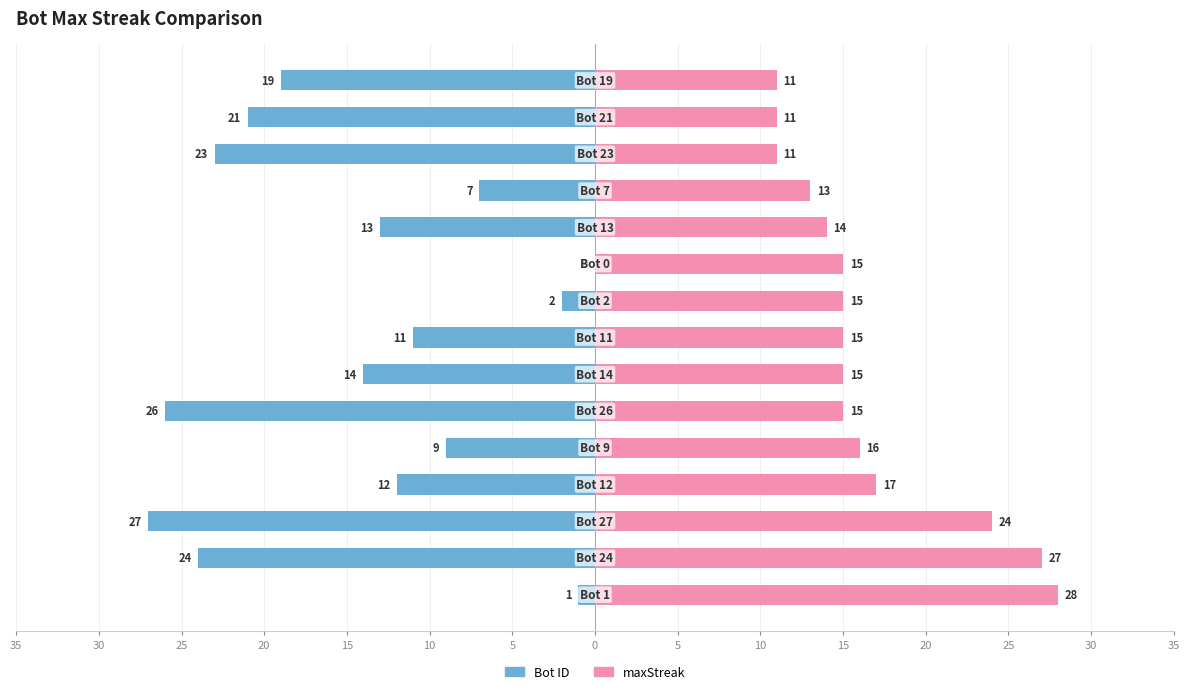

What is the sum of all Bot ID values?

-209